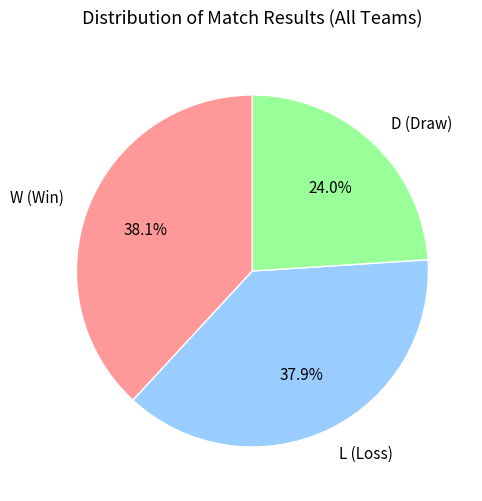

Count the number of slices in the pie.

3